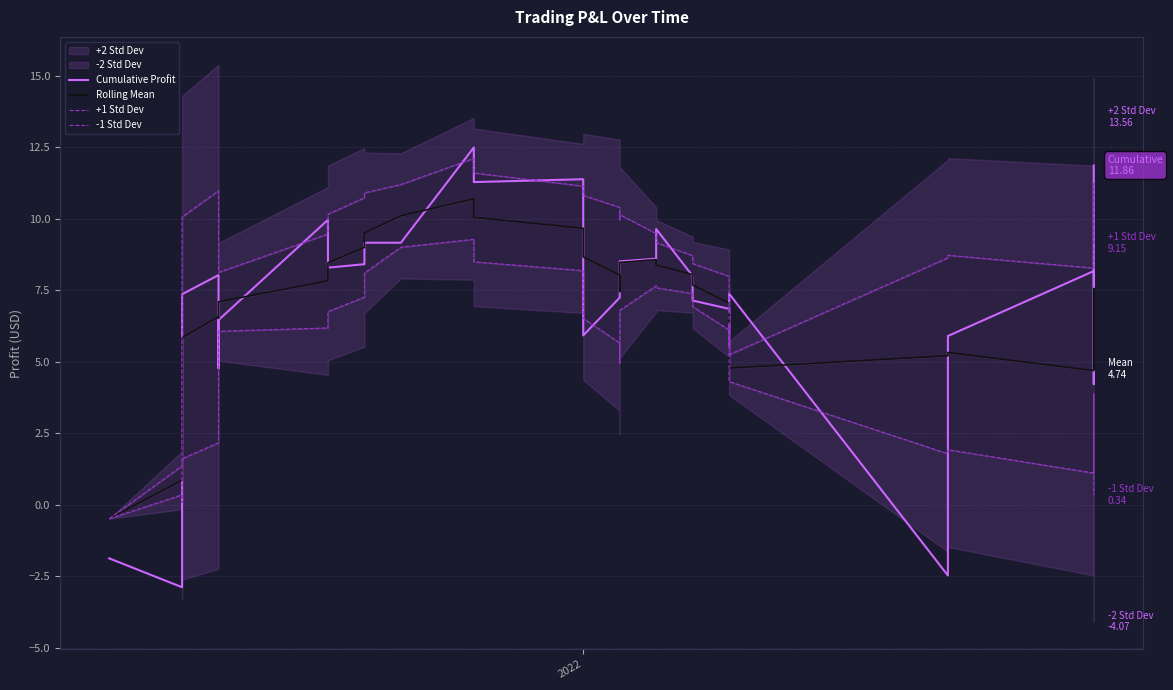

What are all the series names shown in the legend?

Cumulative Profit, Rolling Mean, +1 Std Dev, -1 Std Dev